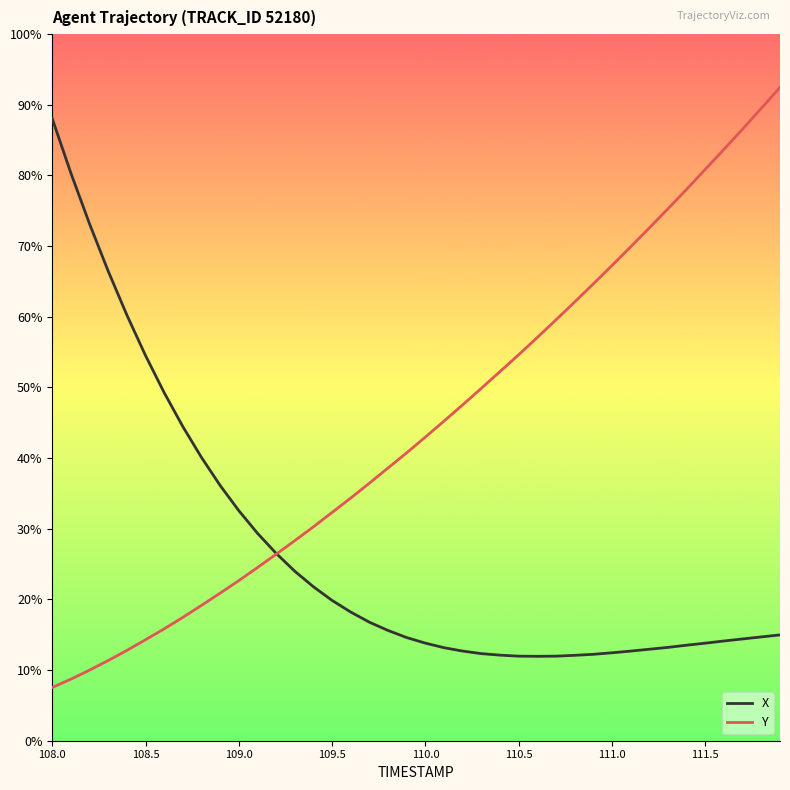

Does the chart display data point markers on the line(s)?

No